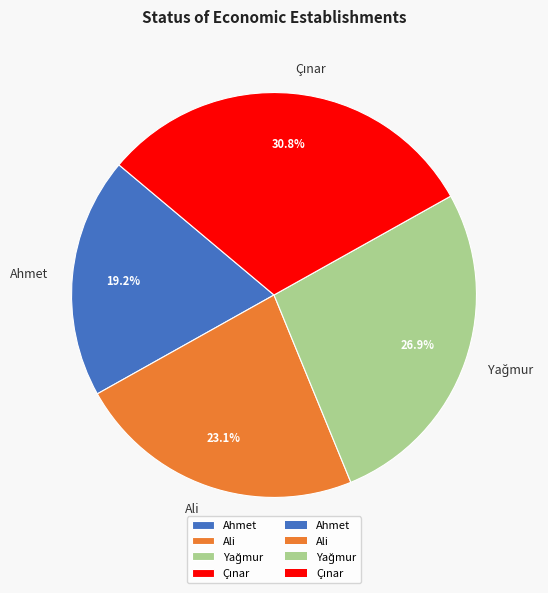

Is Ahmet the majority of the pie?

No